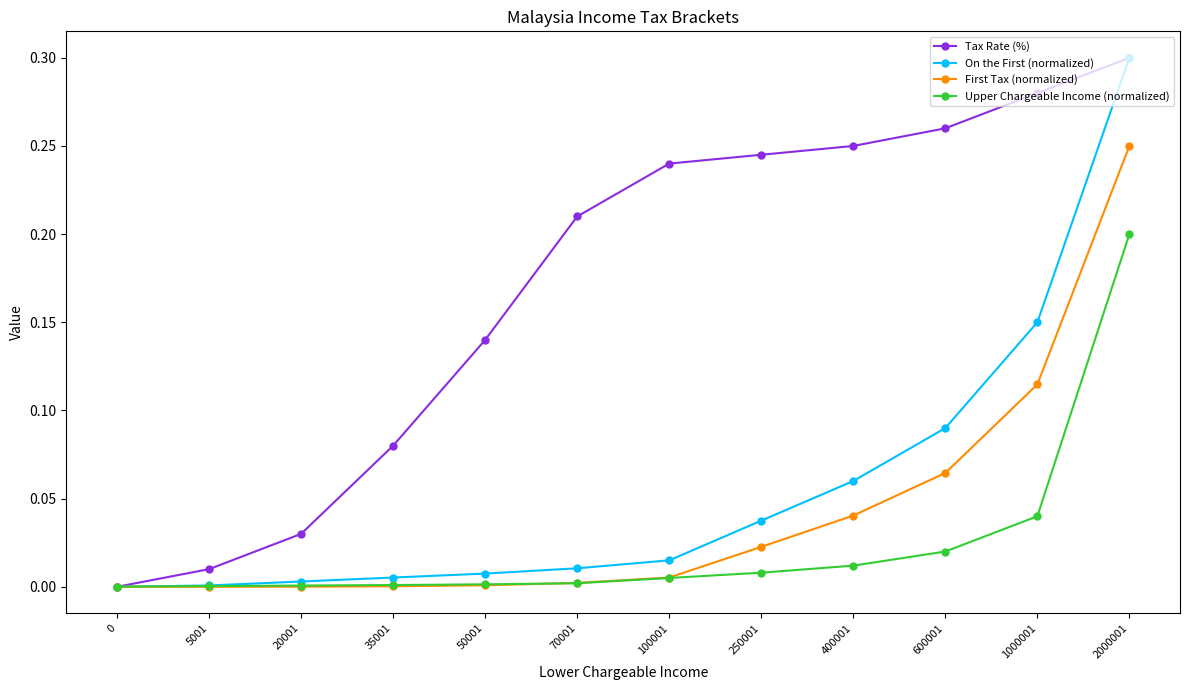

Which category has the highest value in the Upper Chargeable Income (normalized) series?

2000001